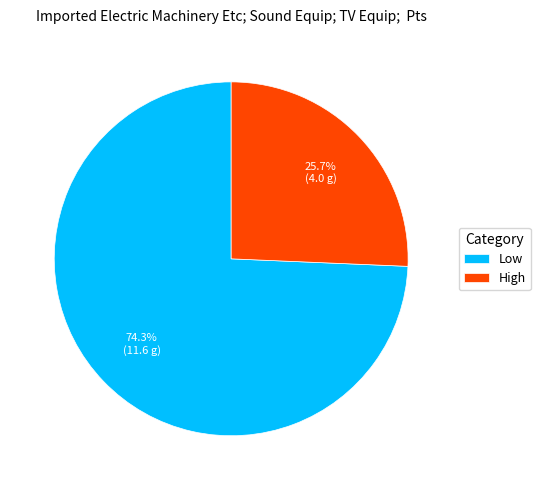

To the nearest percent, what portion does Low represent?

74%